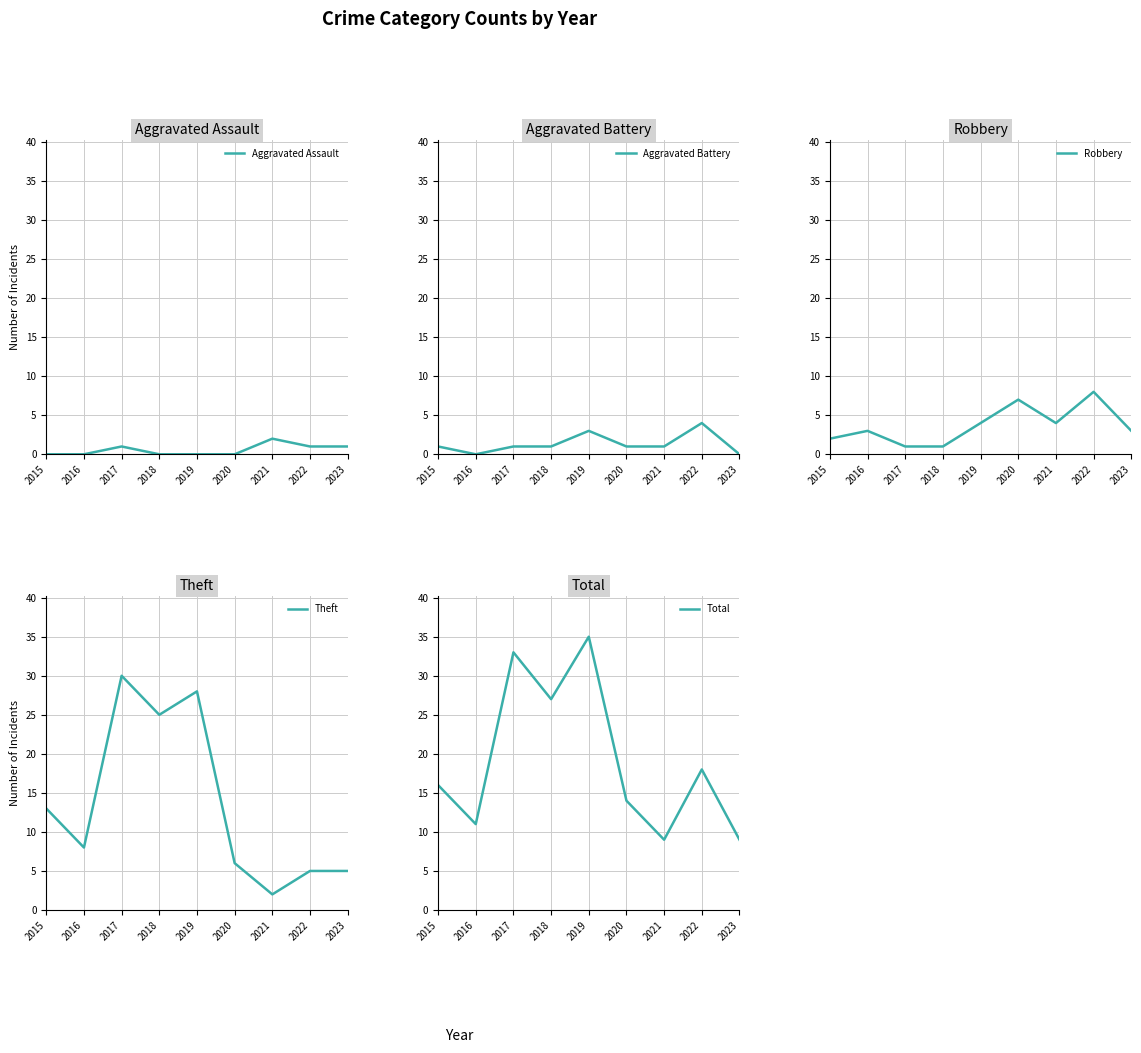

Reading left to right, transcribe all the data shown in this chart.

Aggravated Assault: 2015=0	2016=0	2017=1	2018=0	2019=0	2020=0	2021=2	2022=1	2023=1
Aggravated Battery: 2015=1	2016=0	2017=1	2018=1	2019=3	2020=1	2021=1	2022=4	2023=0
Robbery: 2015=2	2016=3	2017=1	2018=1	2019=4	2020=7	2021=4	2022=8	2023=3
Theft: 2015=13	2016=8	2017=30	2018=25	2019=28	2020=6	2021=2	2022=5	2023=5
Total: 2015=16	2016=11	2017=33	2018=27	2019=35	2020=14	2021=9	2022=18	2023=9